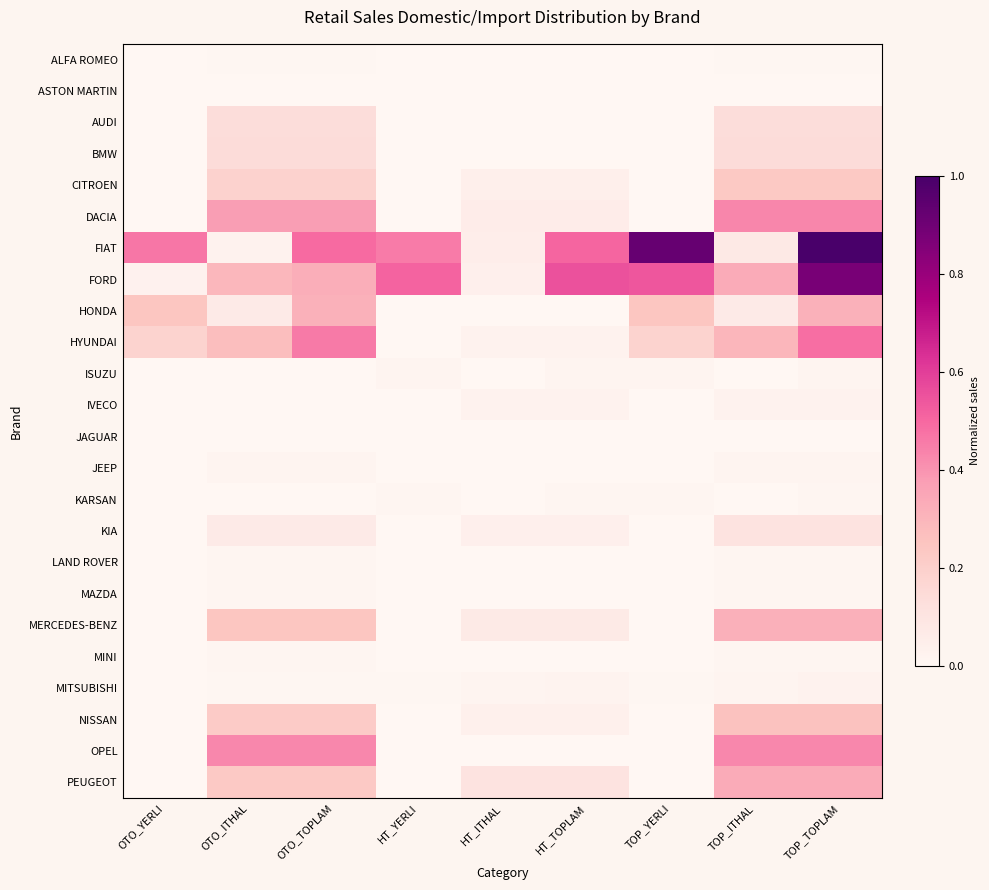

Reading right to left, transcribe all the data shown in this chart.

ALFA ROMEO: TOP_TOPLAM=0.0	TOP_ITHAL=0.0	TOP_YERLI=0.0	HT_TOPLAM=0.0	HT_ITHAL=0.0	HT_YERLI=0.0	OTO_TOPLAM=0.0	OTO_ITHAL=0.0	OTO_YERLI=0.0
ASTON MARTIN: TOP_TOPLAM=0.0	TOP_ITHAL=0.0	TOP_YERLI=0.0	HT_TOPLAM=0.0	HT_ITHAL=0.0	HT_YERLI=0.0	OTO_TOPLAM=0.0	OTO_ITHAL=0.0	OTO_YERLI=0.0
AUDI: TOP_TOPLAM=0.1	TOP_ITHAL=0.1	TOP_YERLI=0.0	HT_TOPLAM=0.0	HT_ITHAL=0.0	HT_YERLI=0.0	OTO_TOPLAM=0.1	OTO_ITHAL=0.1	OTO_YERLI=0.0
BMW: TOP_TOPLAM=0.1	TOP_ITHAL=0.1	TOP_YERLI=0.0	HT_TOPLAM=0.0	HT_ITHAL=0.0	HT_YERLI=0.0	OTO_TOPLAM=0.1	OTO_ITHAL=0.1	OTO_YERLI=0.0
CITROEN: TOP_TOPLAM=0.2	TOP_ITHAL=0.2	TOP_YERLI=0.0	HT_TOPLAM=0.0	HT_ITHAL=0.0	HT_YERLI=0.0	OTO_TOPLAM=0.2	OTO_ITHAL=0.2	OTO_YERLI=0.0
DACIA: TOP_TOPLAM=0.4	TOP_ITHAL=0.4	TOP_YERLI=0.0	HT_TOPLAM=0.1	HT_ITHAL=0.1	HT_YERLI=0.0	OTO_TOPLAM=0.4	OTO_ITHAL=0.4	OTO_YERLI=0.0
FIAT: TOP_TOPLAM=1.0	TOP_ITHAL=0.1	TOP_YERLI=0.9	HT_TOPLAM=0.5	HT_ITHAL=0.1	HT_YERLI=0.5	OTO_TOPLAM=0.5	OTO_ITHAL=0.0	OTO_YERLI=0.5
FORD: TOP_TOPLAM=0.9	TOP_ITHAL=0.3	TOP_YERLI=0.5	HT_TOPLAM=0.6	HT_ITHAL=0.0	HT_YERLI=0.5	OTO_TOPLAM=0.3	OTO_ITHAL=0.3	OTO_YERLI=0.0
HONDA: TOP_TOPLAM=0.3	TOP_ITHAL=0.1	TOP_YERLI=0.2	HT_TOPLAM=0.0	HT_ITHAL=0.0	HT_YERLI=0.0	OTO_TOPLAM=0.3	OTO_ITHAL=0.1	OTO_YERLI=0.2
HYUNDAI: TOP_TOPLAM=0.5	TOP_ITHAL=0.3	TOP_YERLI=0.2	HT_TOPLAM=0.0	HT_ITHAL=0.0	HT_YERLI=0.0	OTO_TOPLAM=0.5	OTO_ITHAL=0.3	OTO_YERLI=0.2
ISUZU: TOP_TOPLAM=0.0	TOP_ITHAL=0.0	TOP_YERLI=0.0	HT_TOPLAM=0.0	HT_ITHAL=0.0	HT_YERLI=0.0	OTO_TOPLAM=0.0	OTO_ITHAL=0.0	OTO_YERLI=0.0
IVECO: TOP_TOPLAM=0.0	TOP_ITHAL=0.0	TOP_YERLI=0.0	HT_TOPLAM=0.0	HT_ITHAL=0.0	HT_YERLI=0.0	OTO_TOPLAM=0.0	OTO_ITHAL=0.0	OTO_YERLI=0.0
JAGUAR: TOP_TOPLAM=0.0	TOP_ITHAL=0.0	TOP_YERLI=0.0	HT_TOPLAM=0.0	HT_ITHAL=0.0	HT_YERLI=0.0	OTO_TOPLAM=0.0	OTO_ITHAL=0.0	OTO_YERLI=0.0
JEEP: TOP_TOPLAM=0.0	TOP_ITHAL=0.0	TOP_YERLI=0.0	HT_TOPLAM=0.0	HT_ITHAL=0.0	HT_YERLI=0.0	OTO_TOPLAM=0.0	OTO_ITHAL=0.0	OTO_YERLI=0.0
KARSAN: TOP_TOPLAM=0.0	TOP_ITHAL=0.0	TOP_YERLI=0.0	HT_TOPLAM=0.0	HT_ITHAL=0.0	HT_YERLI=0.0	OTO_TOPLAM=0.0	OTO_ITHAL=0.0	OTO_YERLI=0.0
KIA: TOP_TOPLAM=0.1	TOP_ITHAL=0.1	TOP_YERLI=0.0	HT_TOPLAM=0.0	HT_ITHAL=0.0	HT_YERLI=0.0	OTO_TOPLAM=0.1	OTO_ITHAL=0.1	OTO_YERLI=0.0
LAND ROVER: TOP_TOPLAM=0.0	TOP_ITHAL=0.0	TOP_YERLI=0.0	HT_TOPLAM=0.0	HT_ITHAL=0.0	HT_YERLI=0.0	OTO_TOPLAM=0.0	OTO_ITHAL=0.0	OTO_YERLI=0.0
MAZDA: TOP_TOPLAM=0.0	TOP_ITHAL=0.0	TOP_YERLI=0.0	HT_TOPLAM=0.0	HT_ITHAL=0.0	HT_YERLI=0.0	OTO_TOPLAM=0.0	OTO_ITHAL=0.0	OTO_YERLI=0.0
MERCEDES-BENZ: TOP_TOPLAM=0.3	TOP_ITHAL=0.3	TOP_YERLI=0.0	HT_TOPLAM=0.1	HT_ITHAL=0.1	HT_YERLI=0.0	OTO_TOPLAM=0.2	OTO_ITHAL=0.2	OTO_YERLI=0.0
MINI: TOP_TOPLAM=0.0	TOP_ITHAL=0.0	TOP_YERLI=0.0	HT_TOPLAM=0.0	HT_ITHAL=0.0	HT_YERLI=0.0	OTO_TOPLAM=0.0	OTO_ITHAL=0.0	OTO_YERLI=0.0
MITSUBISHI: TOP_TOPLAM=0.0	TOP_ITHAL=0.0	TOP_YERLI=0.0	HT_TOPLAM=0.0	HT_ITHAL=0.0	HT_YERLI=0.0	OTO_TOPLAM=0.0	OTO_ITHAL=0.0	OTO_YERLI=0.0
NISSAN: TOP_TOPLAM=0.3	TOP_ITHAL=0.3	TOP_YERLI=0.0	HT_TOPLAM=0.0	HT_ITHAL=0.0	HT_YERLI=0.0	OTO_TOPLAM=0.2	OTO_ITHAL=0.2	OTO_YERLI=0.0
OPEL: TOP_TOPLAM=0.4	TOP_ITHAL=0.4	TOP_YERLI=0.0	HT_TOPLAM=0.0	HT_ITHAL=0.0	HT_YERLI=0.0	OTO_TOPLAM=0.4	OTO_ITHAL=0.4	OTO_YERLI=0.0
PEUGEOT: TOP_TOPLAM=0.3	TOP_ITHAL=0.3	TOP_YERLI=0.0	HT_TOPLAM=0.1	HT_ITHAL=0.1	HT_YERLI=0.0	OTO_TOPLAM=0.2	OTO_ITHAL=0.2	OTO_YERLI=0.0